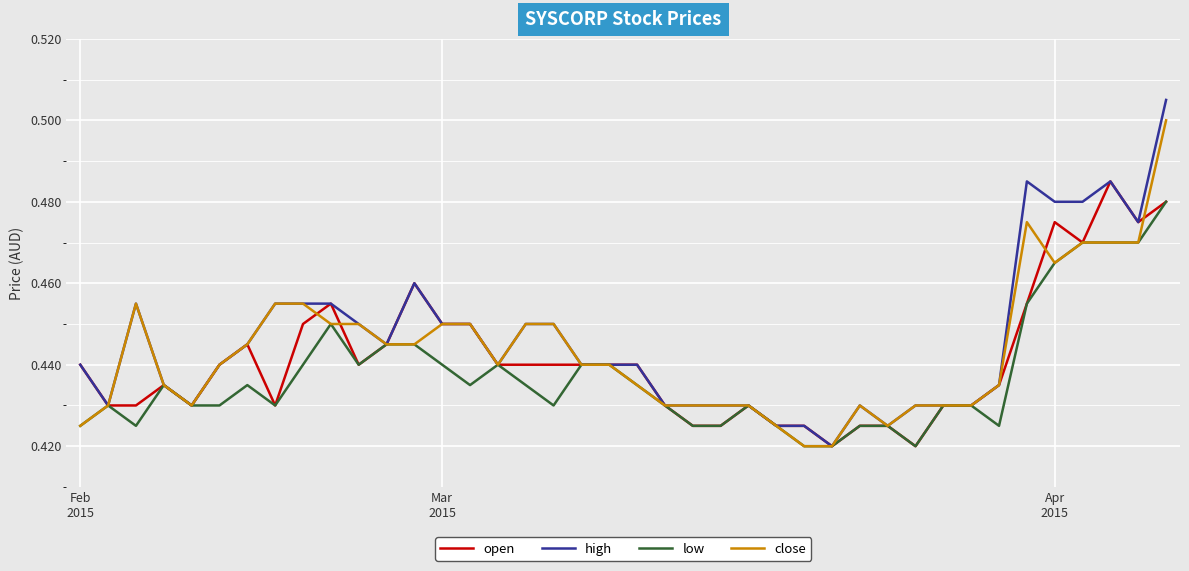

Rank the series by their maximum value, from highest to lowest.

high, close, open, low